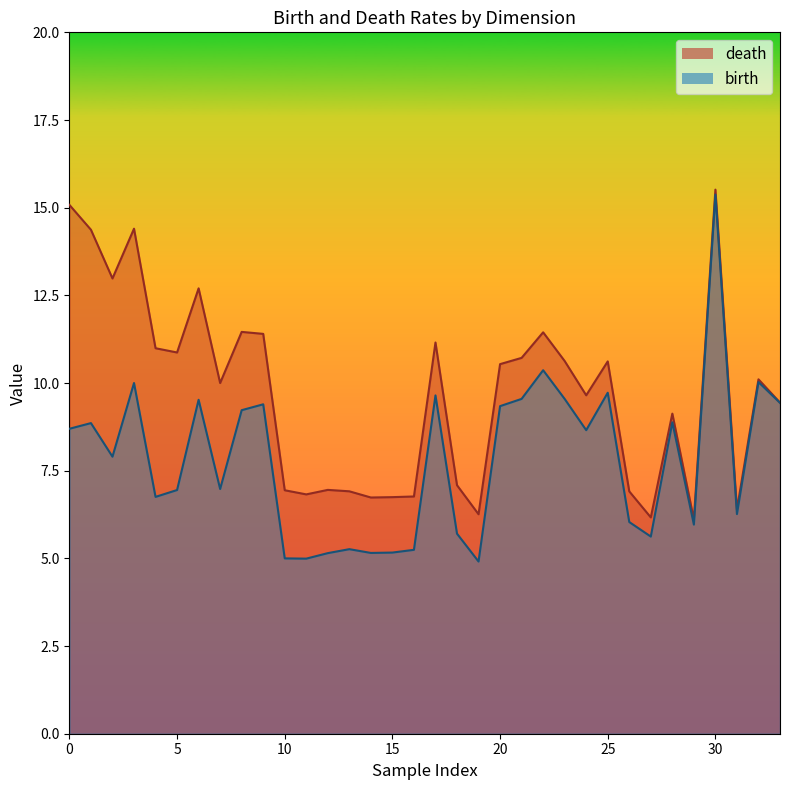

True or false: birth has more than 2 interior local peaks.

True